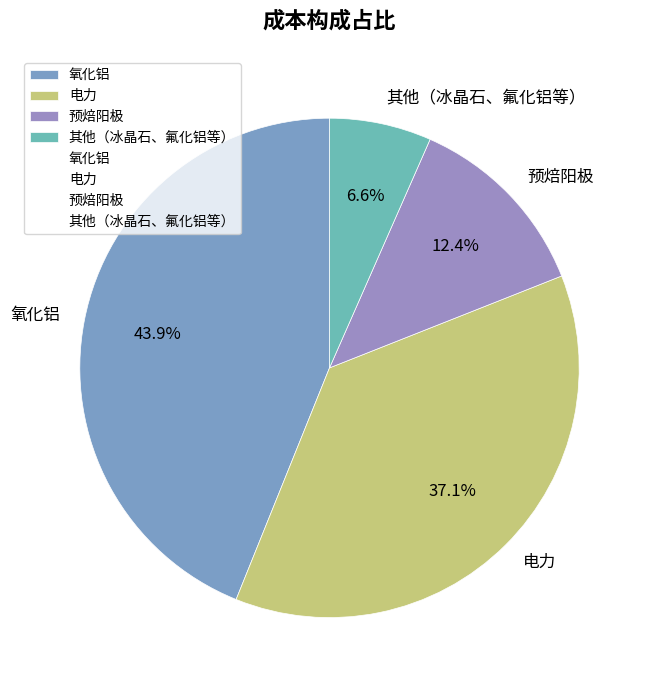

Count the number of slices in the pie.

4